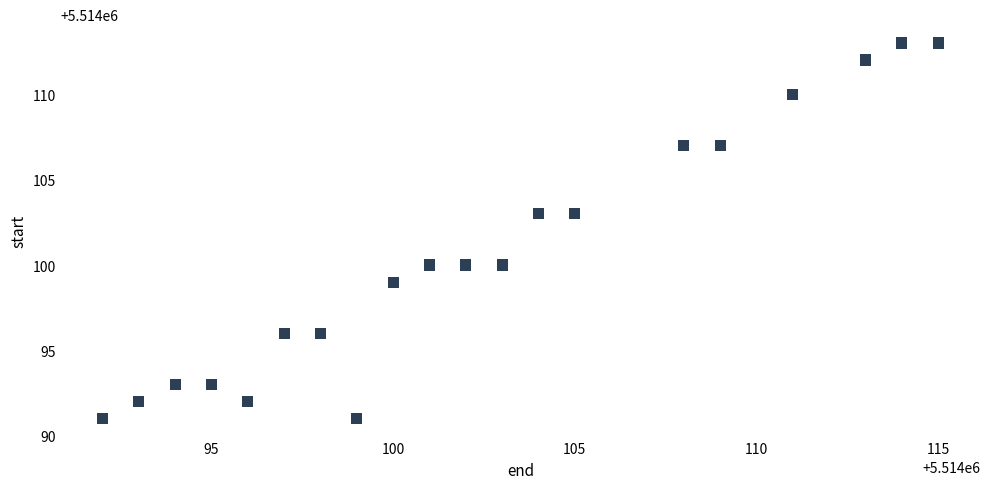

What is the range of Y values (max minus min)?

22